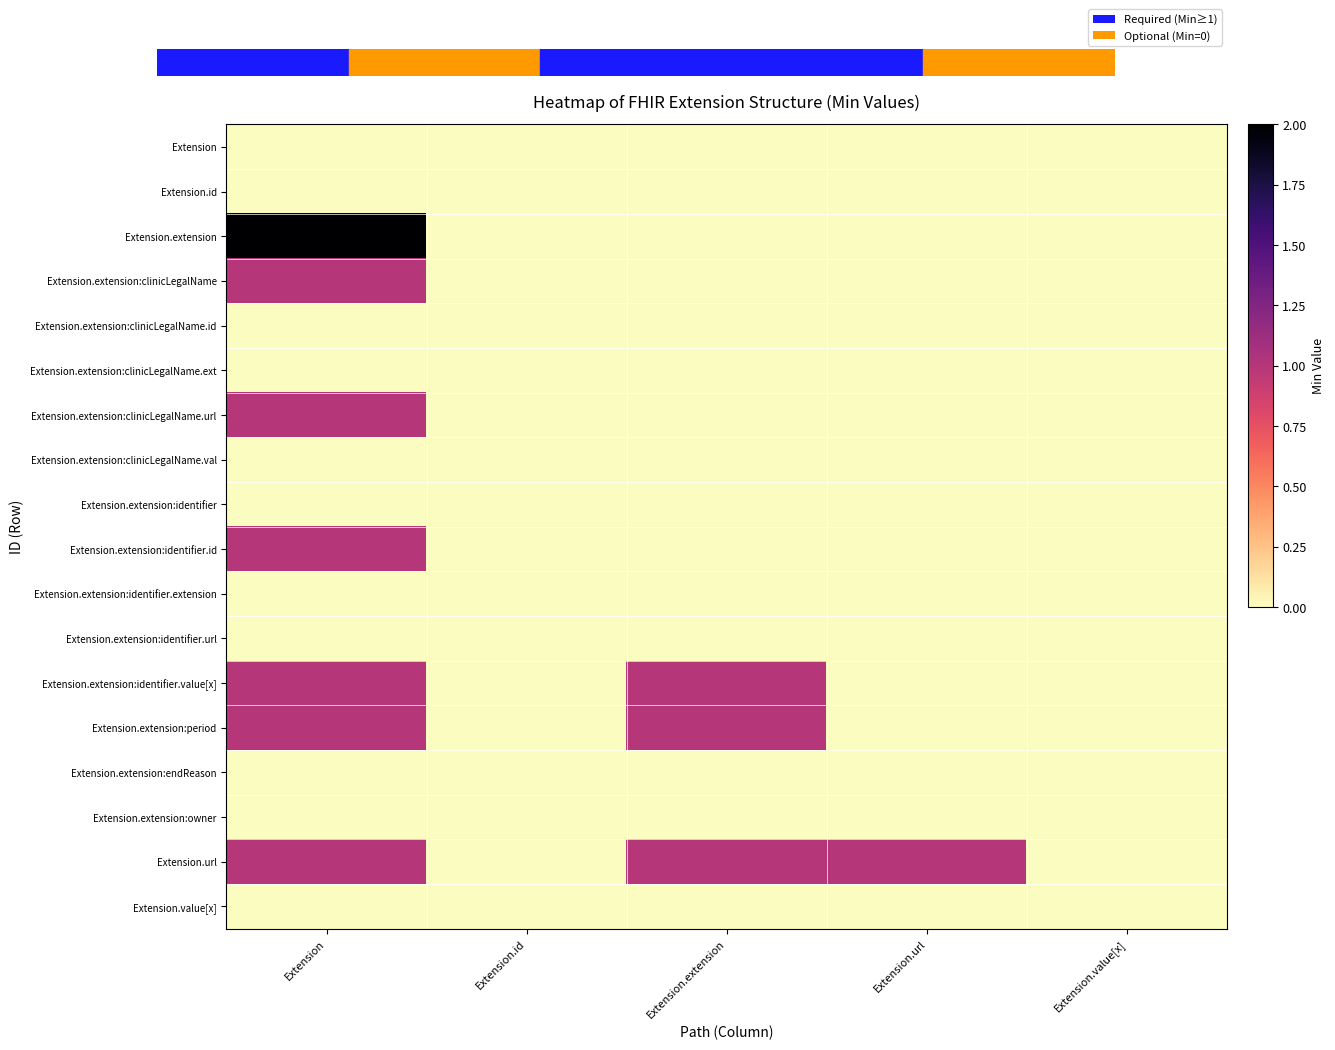

Which series changed the most between Extension and Extension.id?

Extension.extension